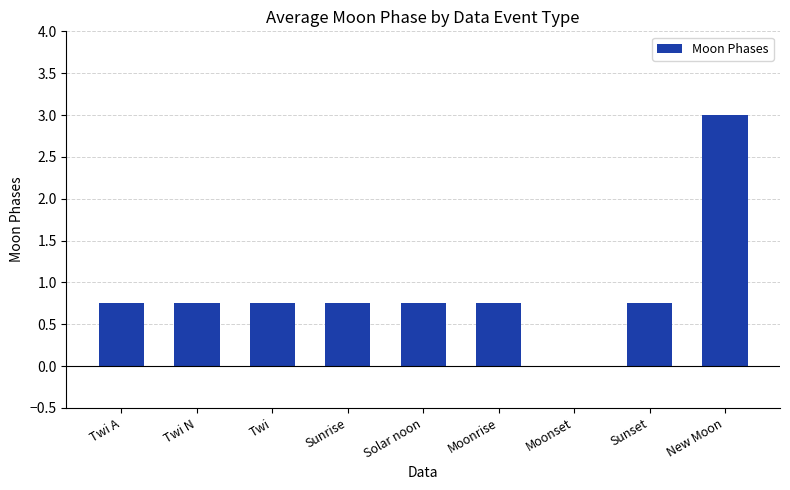

The chart shows a value of 0.2 at Moonrise. True or false?

False